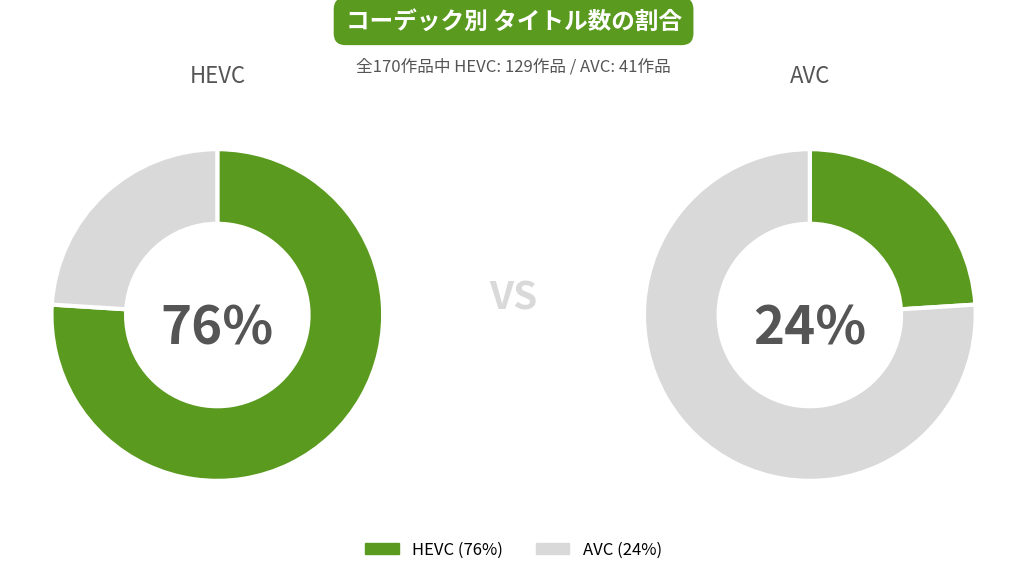

Which category has the smallest portion of the pie?

AVC